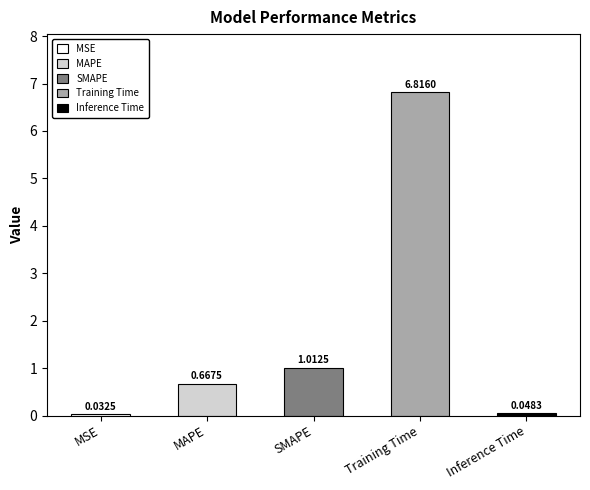

What is the sum of the values at Inference Time and MAPE?

0.7